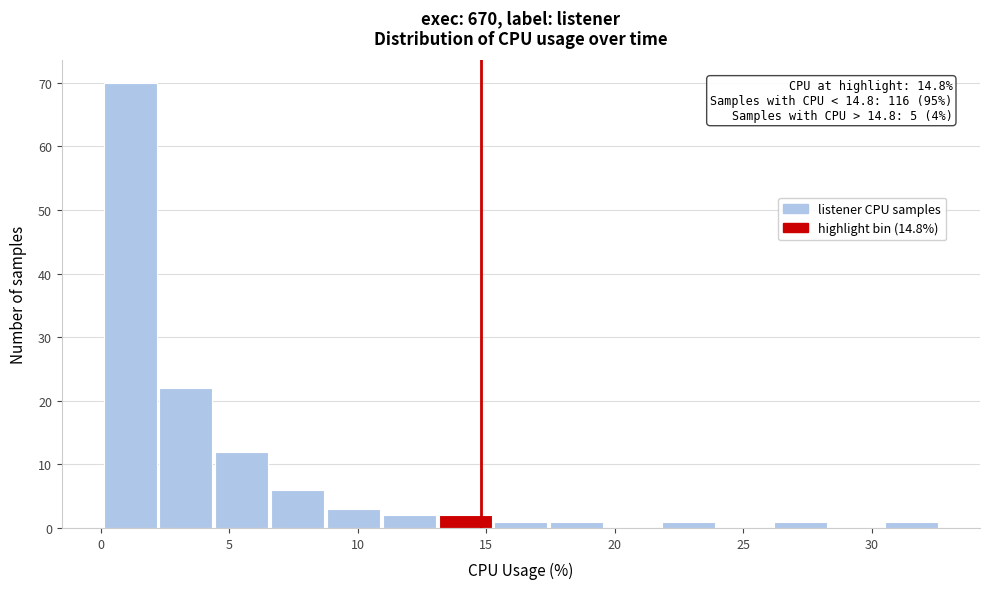

Over which range of the x-axis is the bar tallest?

0.0 to 2.5